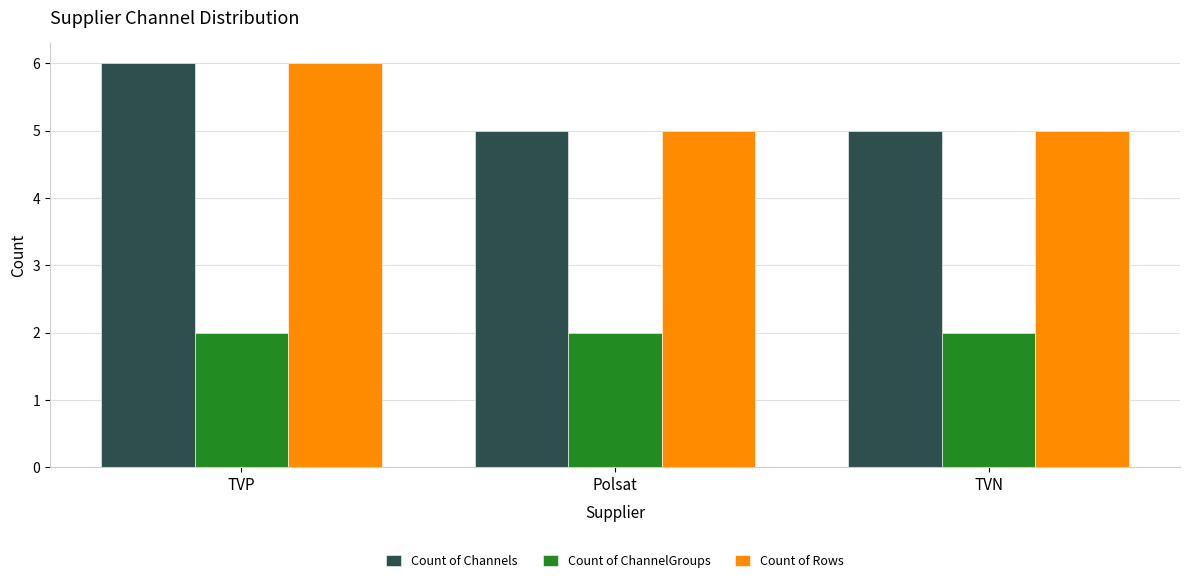

What is the difference between the highest and lowest values at Polsat?

3